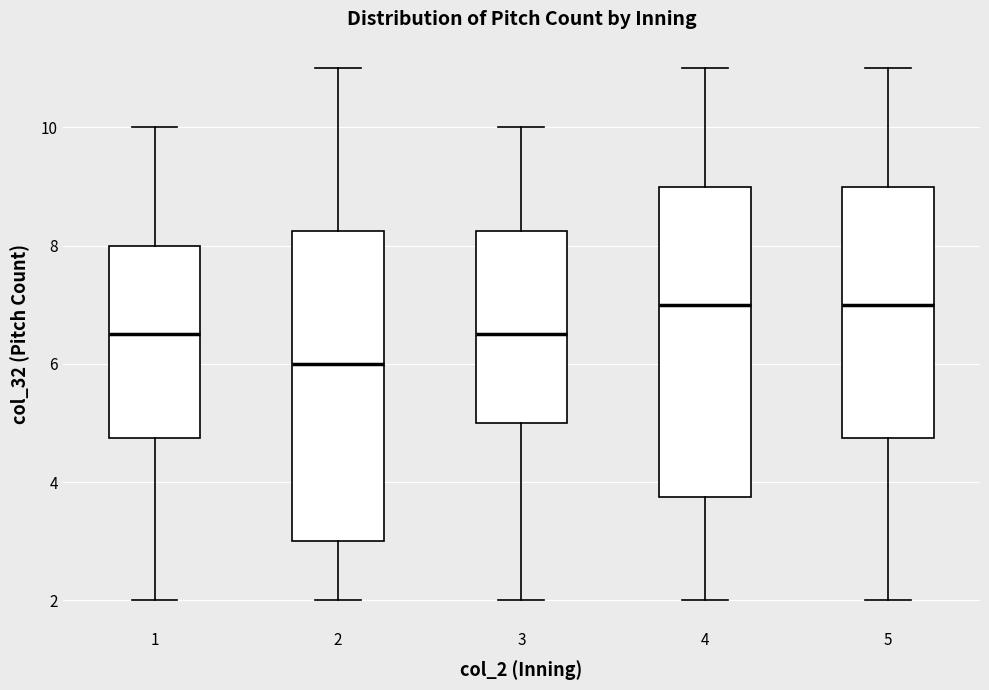

Reading left to right, transcribe this box plot: for each box, give where its median line is, the range the box spans, and where its two whiskers end, as read against the y-axis. The values are not printed on the chart, so give them approximately, as read against the axis.

1: median 6.6, box 4.8 to 8.0, whiskers 2.0 to 10.0
2: median 6.0, box 3.0 to 8.2, whiskers 2.0 to 11.0
3: median 6.6, box 5.0 to 8.2, whiskers 2.0 to 10.0
4: median 7.0, box 3.8 to 9.0, whiskers 2.0 to 11.0
5: median 7.0, box 4.8 to 9.0, whiskers 2.0 to 11.0